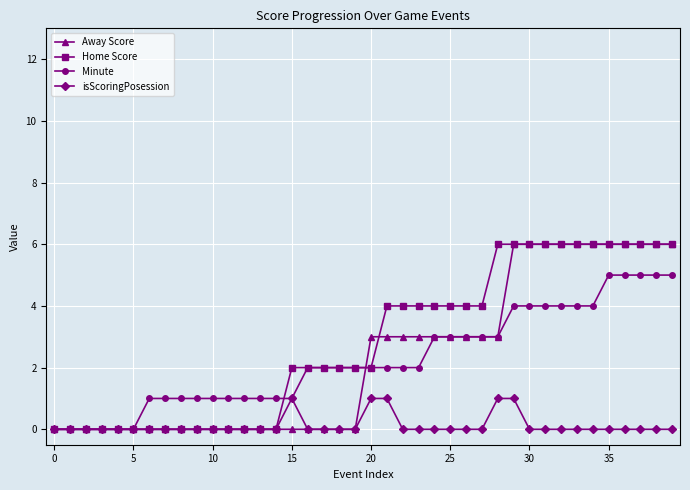

Count the Away Score values in the range 0 to 6.

40